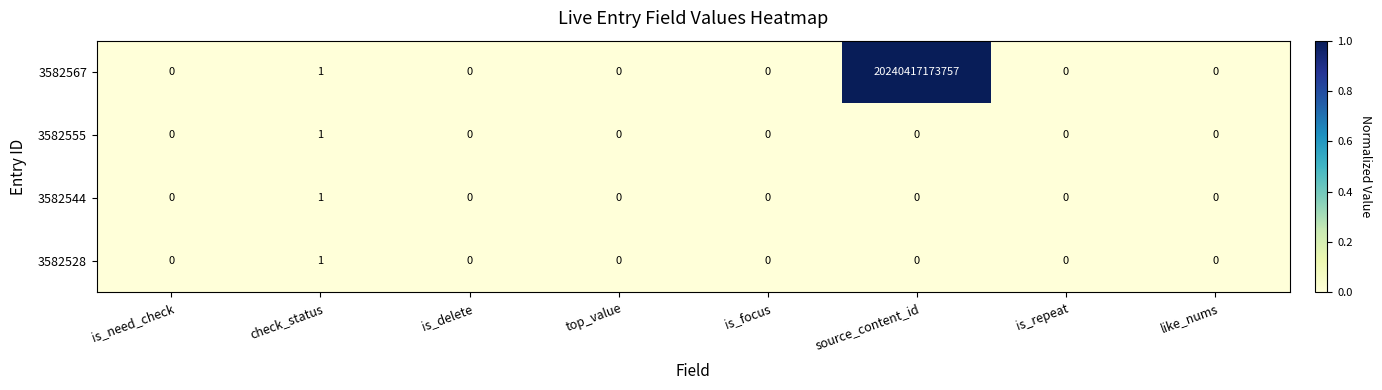

Which series has the largest range (max minus min)?

3582567